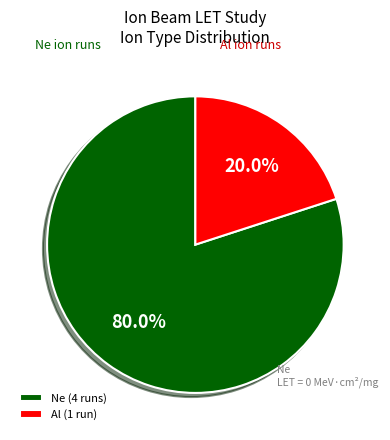

Which category has the smallest portion of the pie?

Al (1 run)